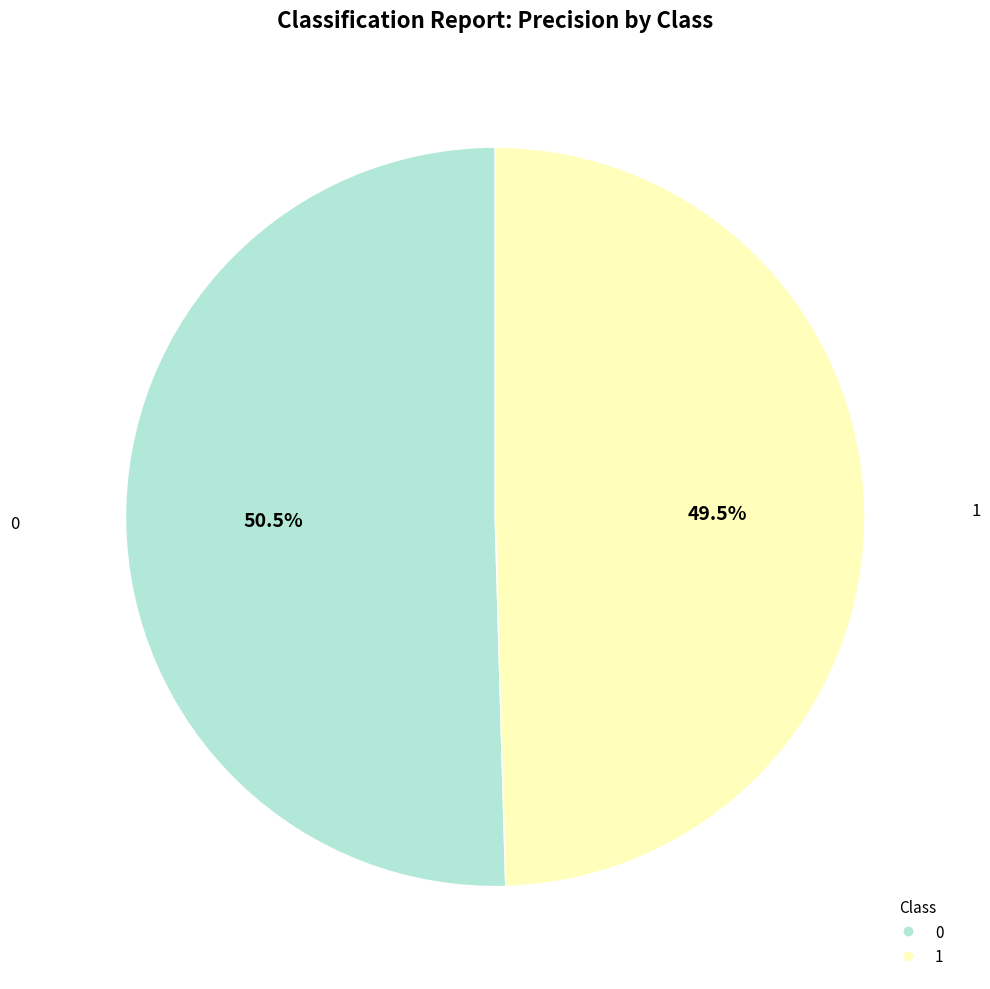

Is 0 the majority of the pie?

Yes